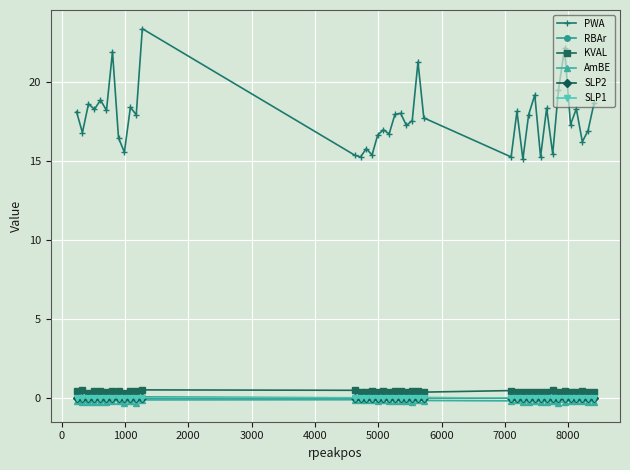

What is the maximum value for KVAL?

0.5